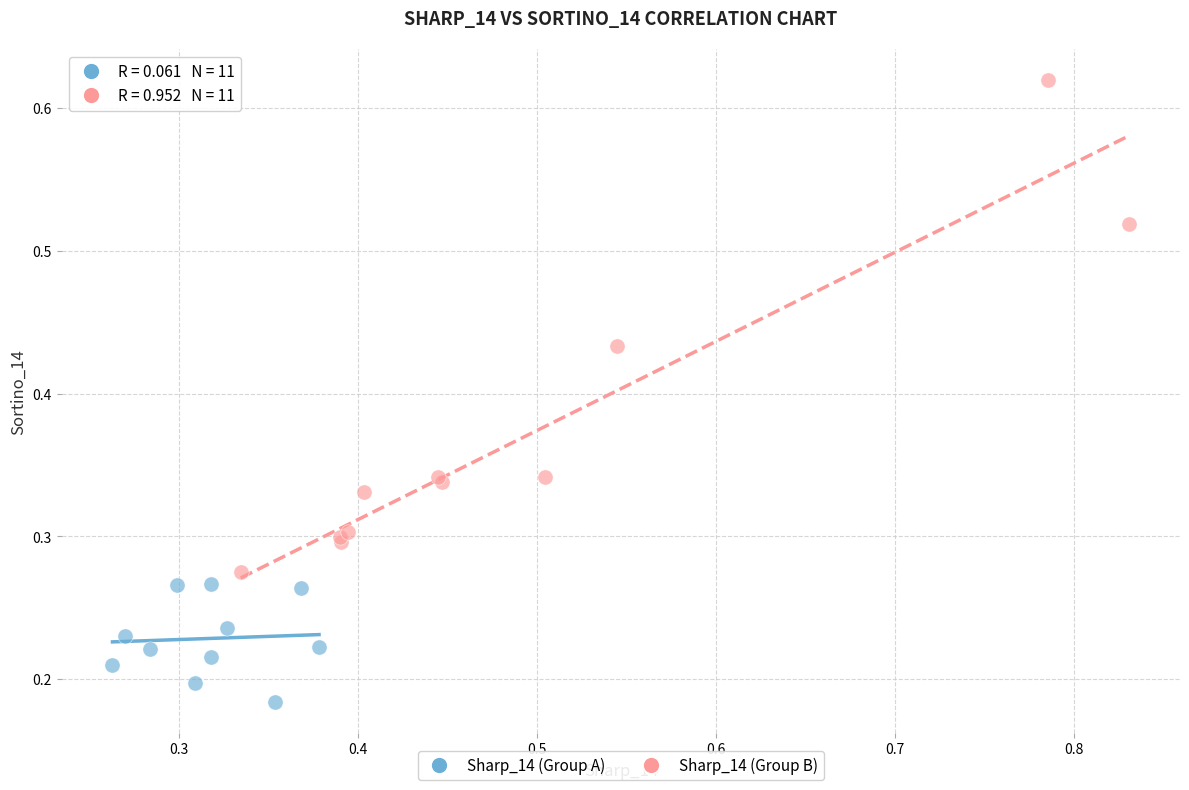

Which series reaches the maximum Y coordinate?

Sharp_14 (Group B)